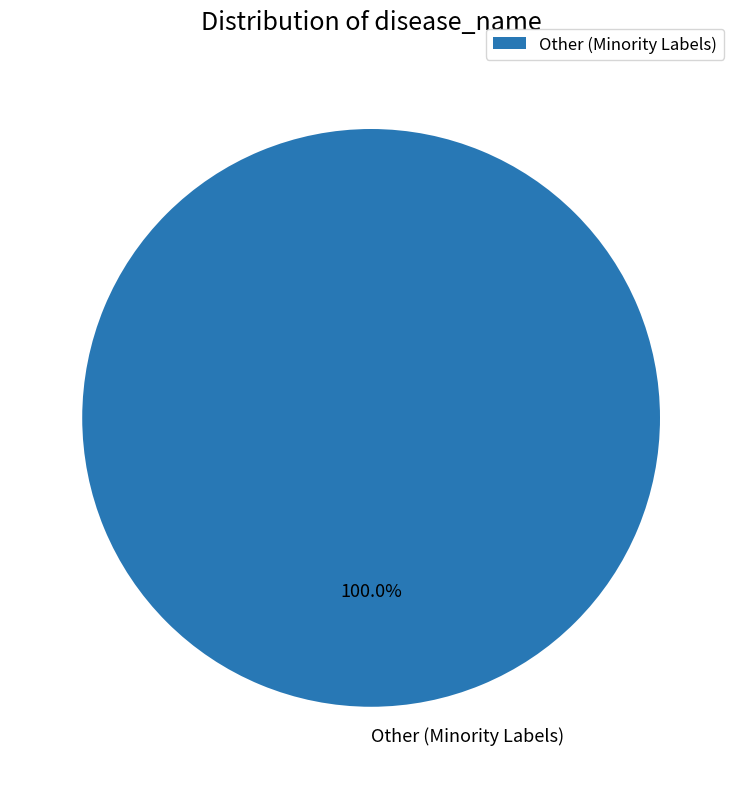

Is there a majority slice in this chart?

Yes